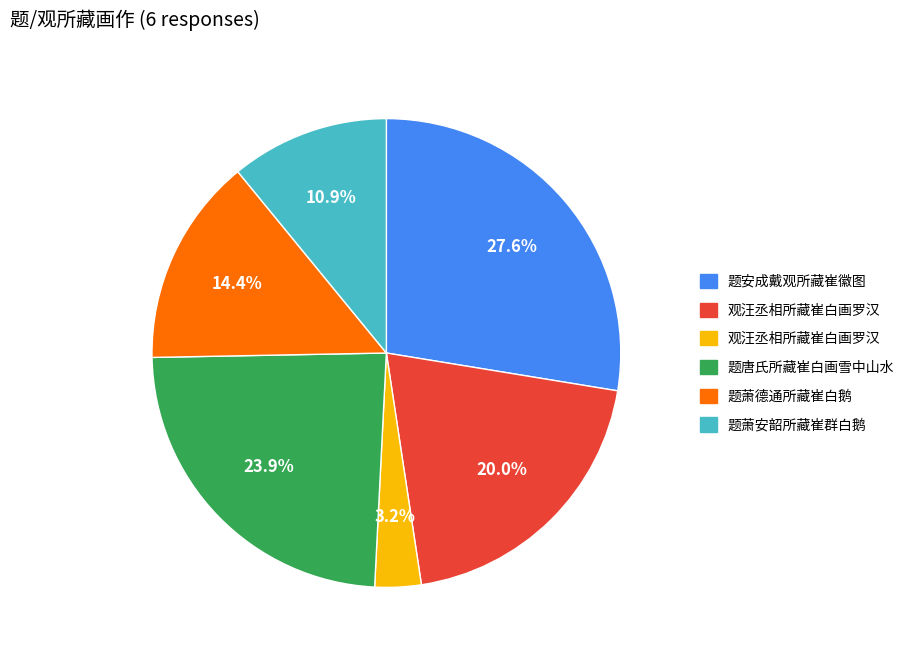

Is there a majority slice in this chart?

No